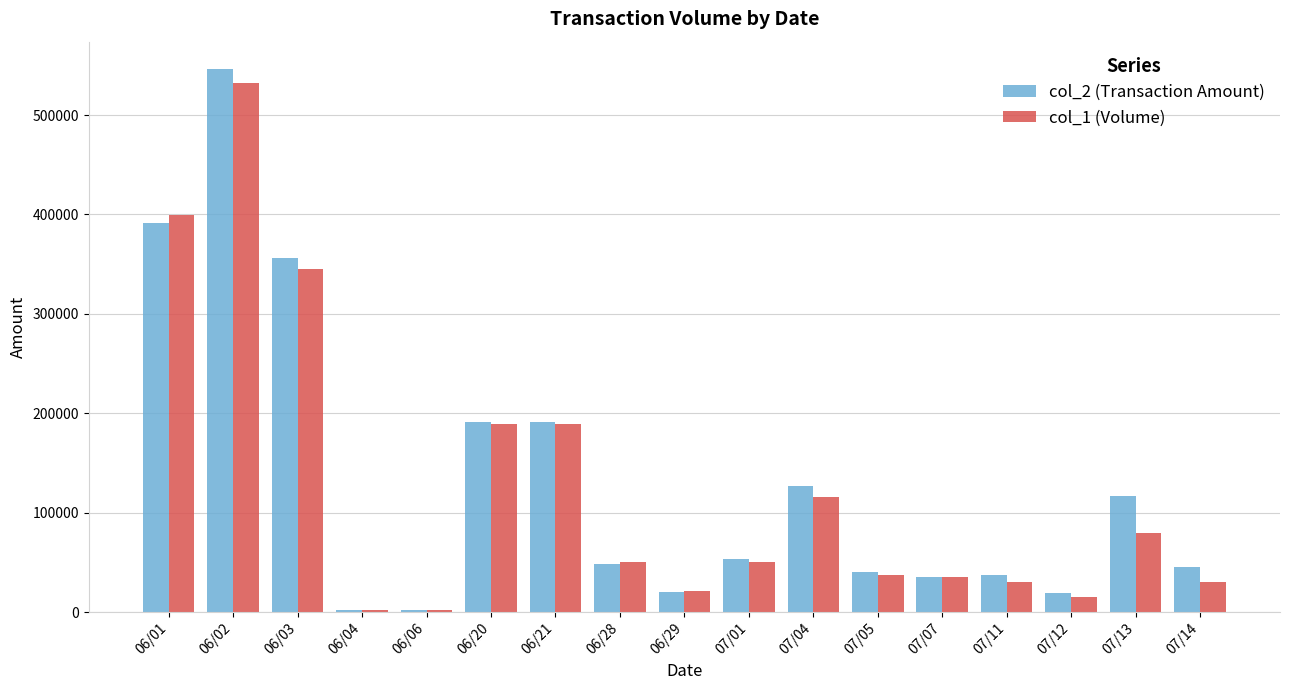

Read the col_1 (Volume) value at 06/04.

2000